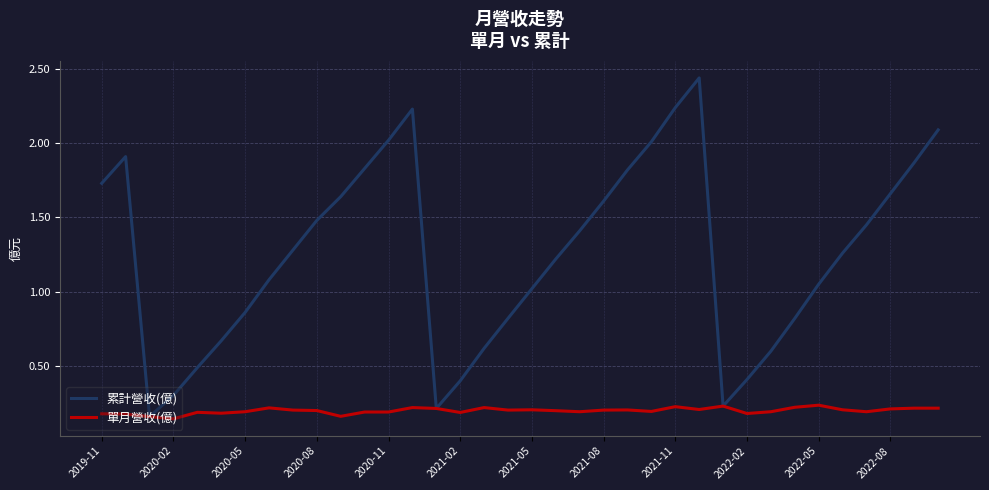

List the series in order of their overall mean, highest first.

累計營收(億), 單月營收(億)